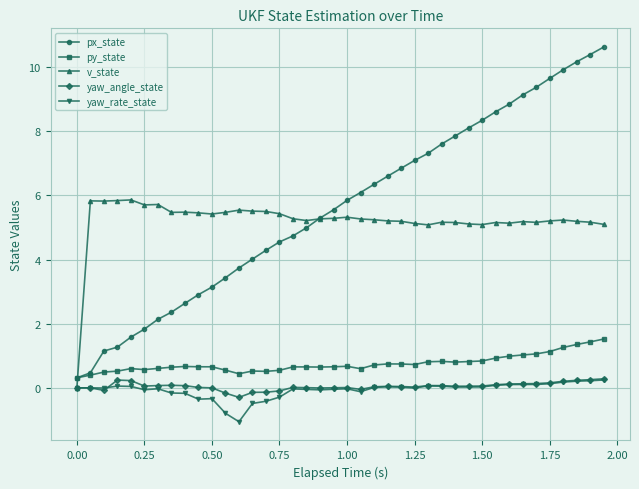

What is the minimum value for yaw_rate_state?

-1.1